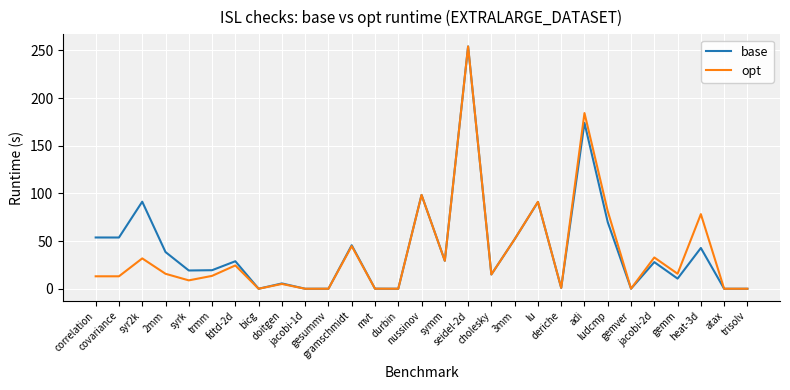

How many lines are shown in the chart?

2